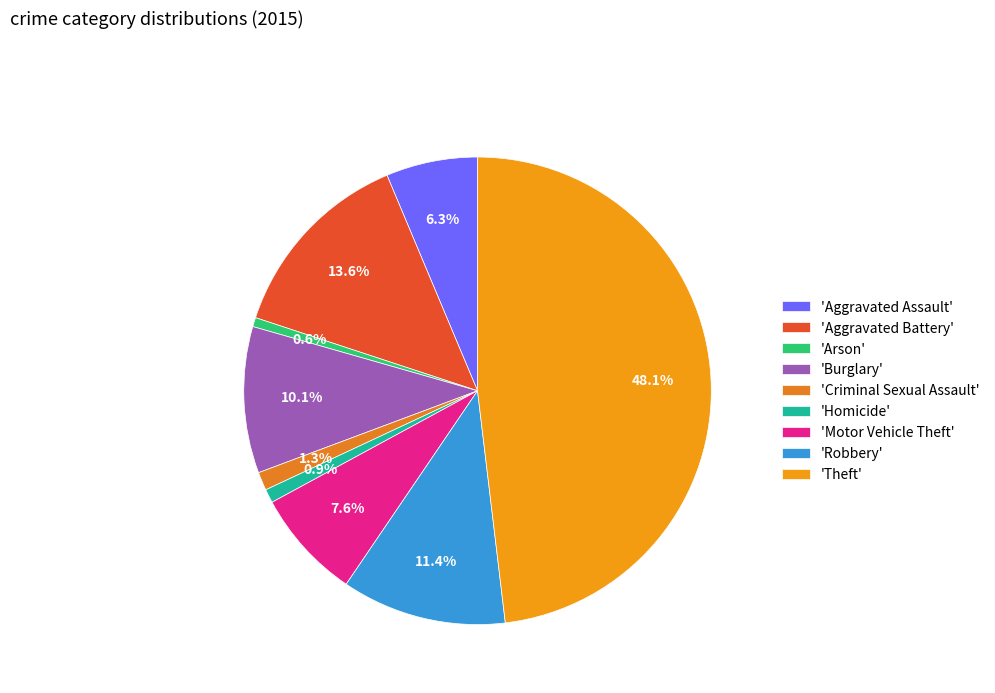

Which category has the smallest portion of the pie?

Arson